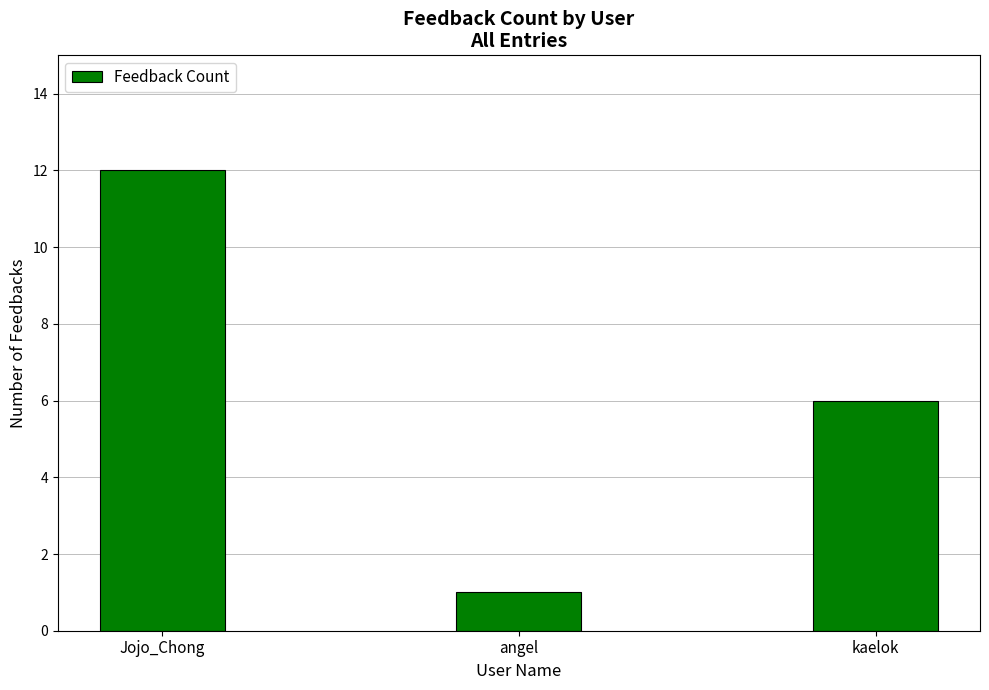

What is the maximum value shown in the chart?

12